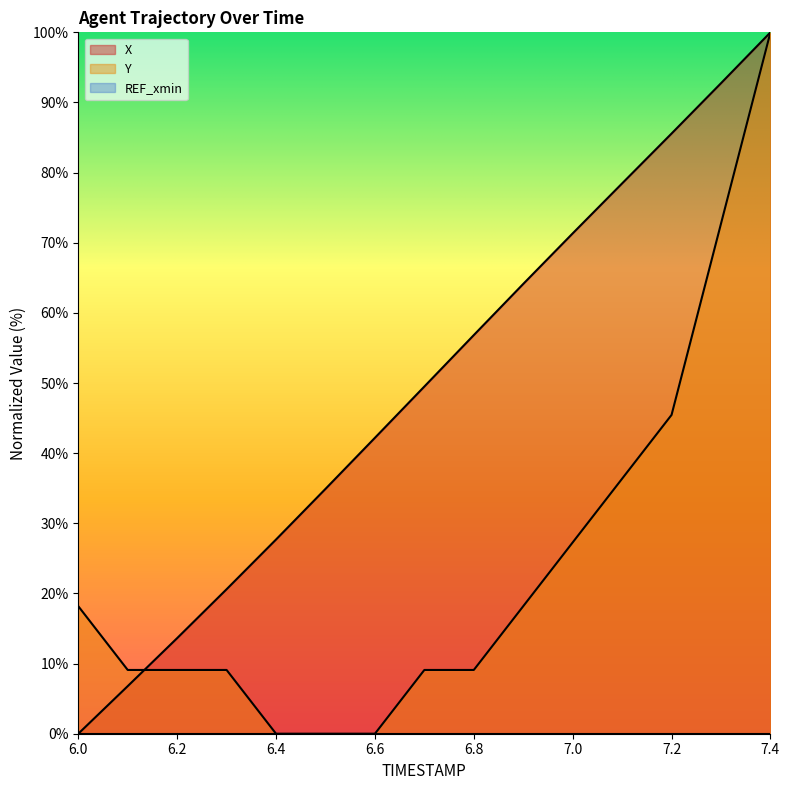

Does the chart display data point markers on the line(s)?

No